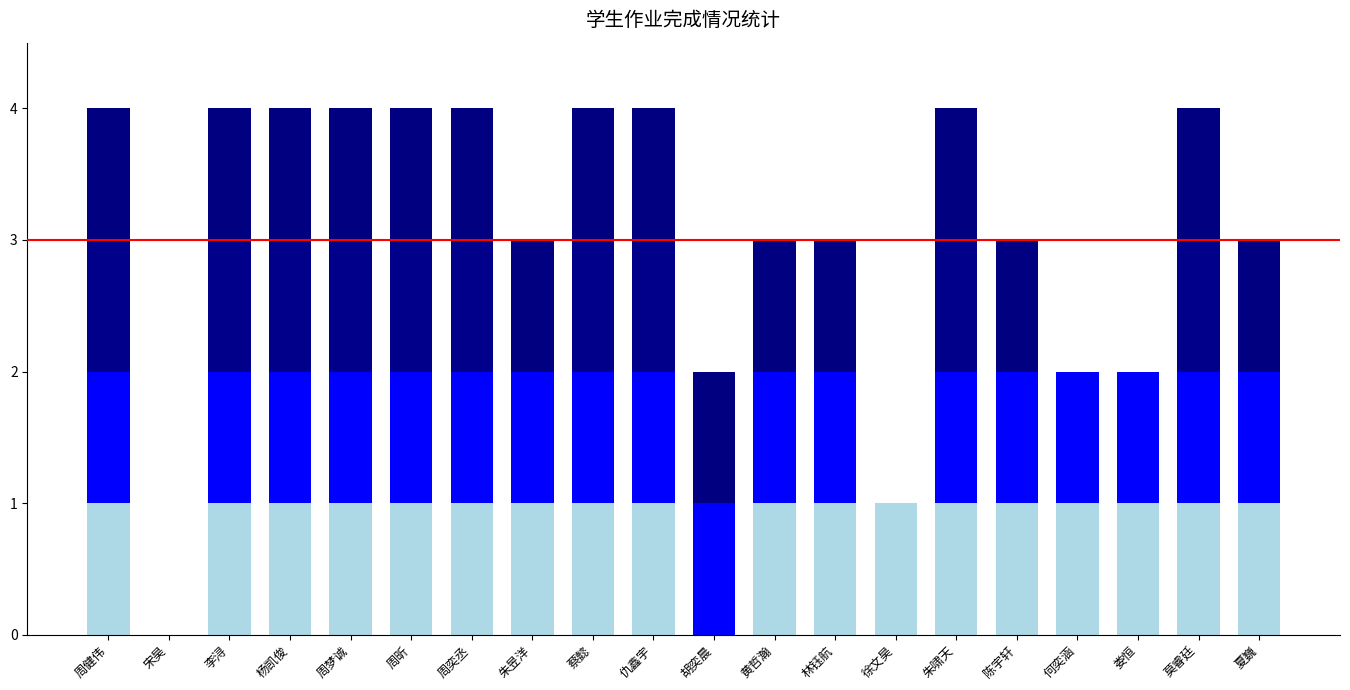

Count the number of categories in the chart.

20